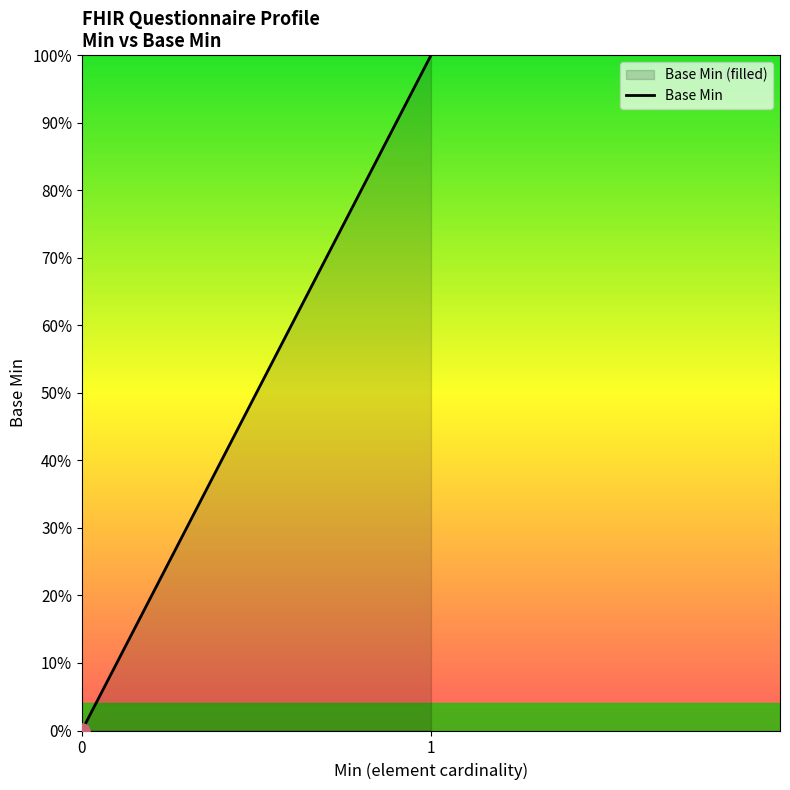

What is the change in value from 0 to 1?

+1